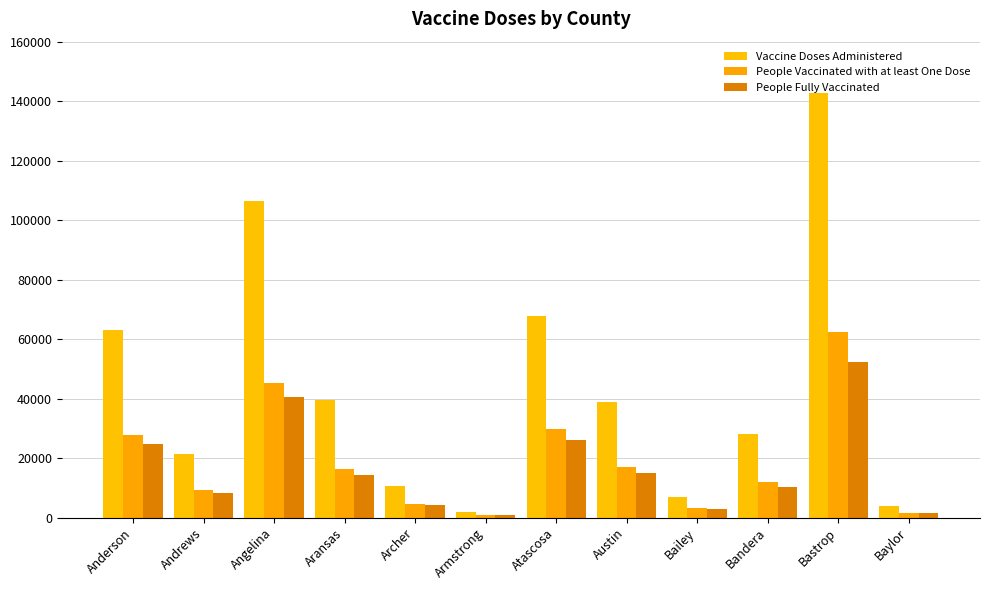

What position from the left is Bailey?

9